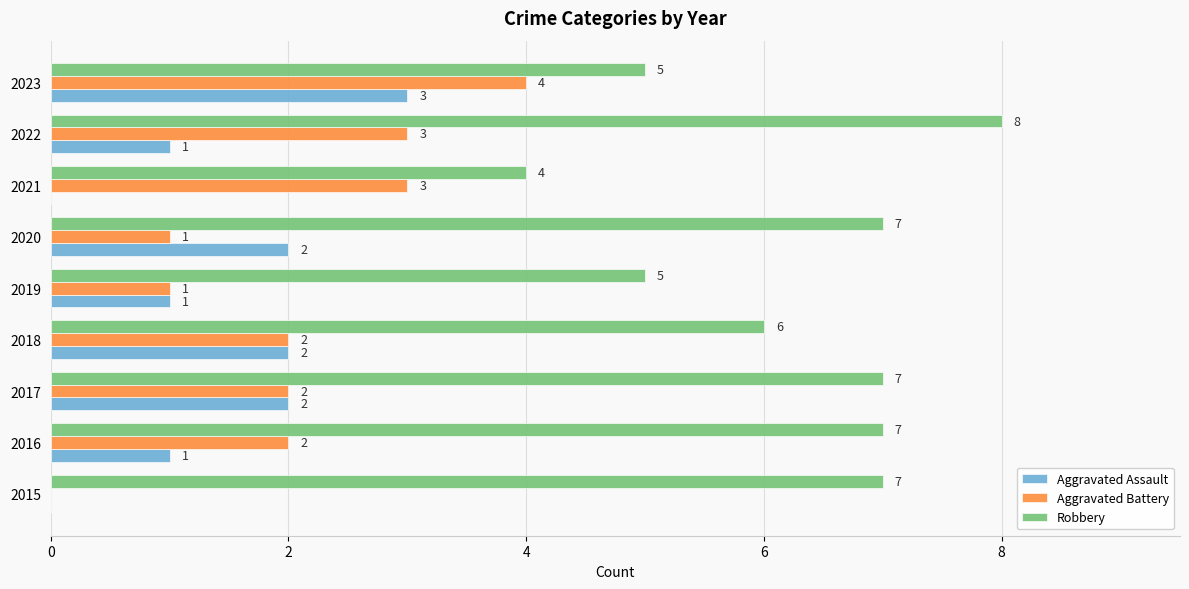

The value of Aggravated Assault at 2017 is 3. True or false?

False